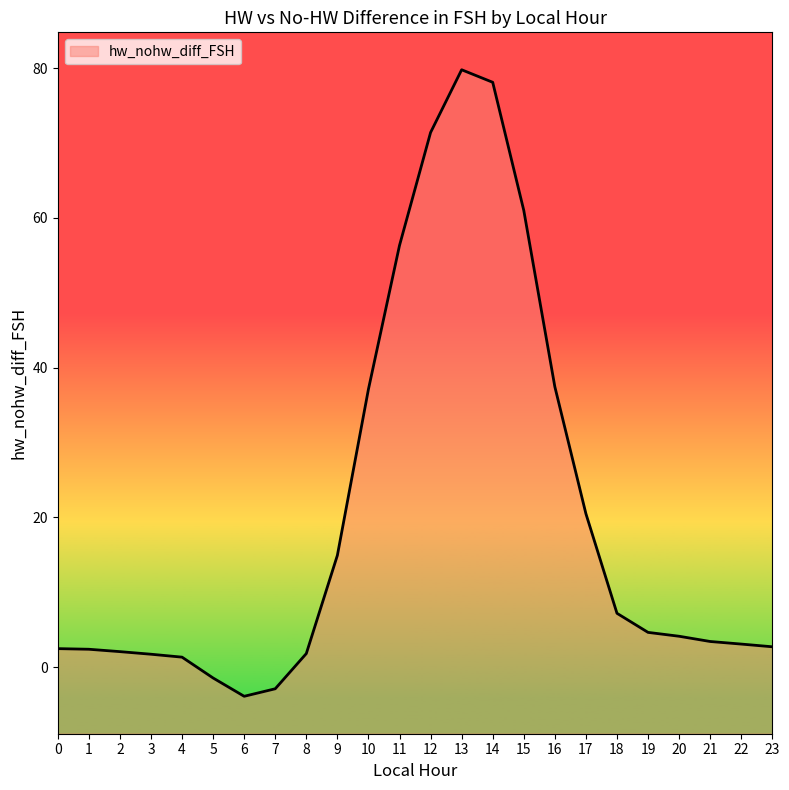

The chart shows a value of 6.6 at 20. True or false?

False